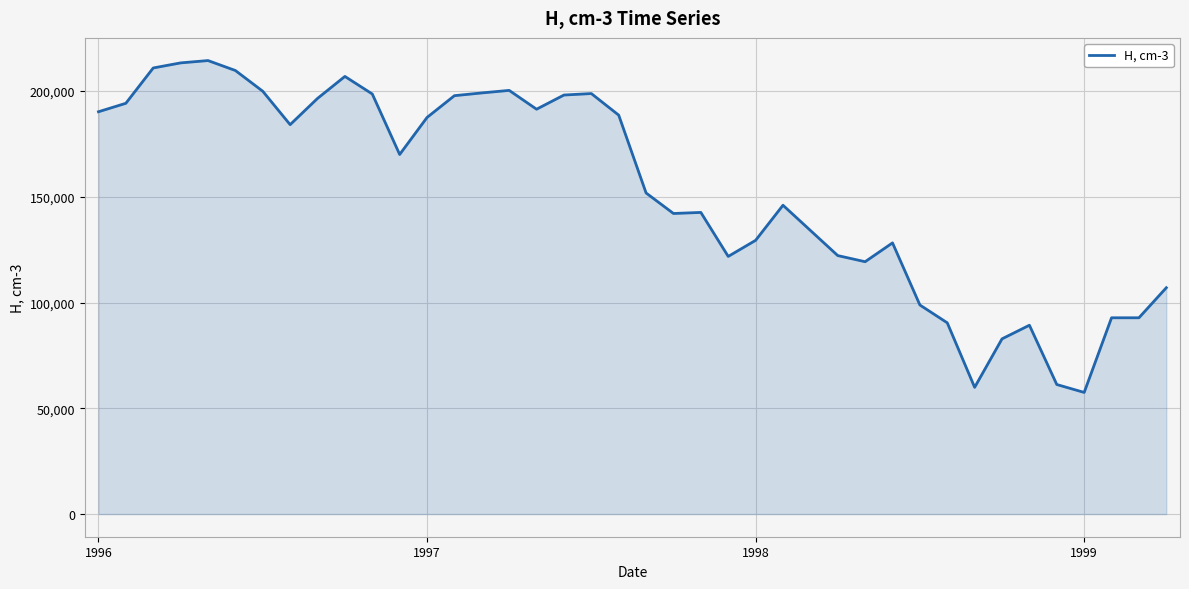

What is the minimum value shown in the chart?

57500